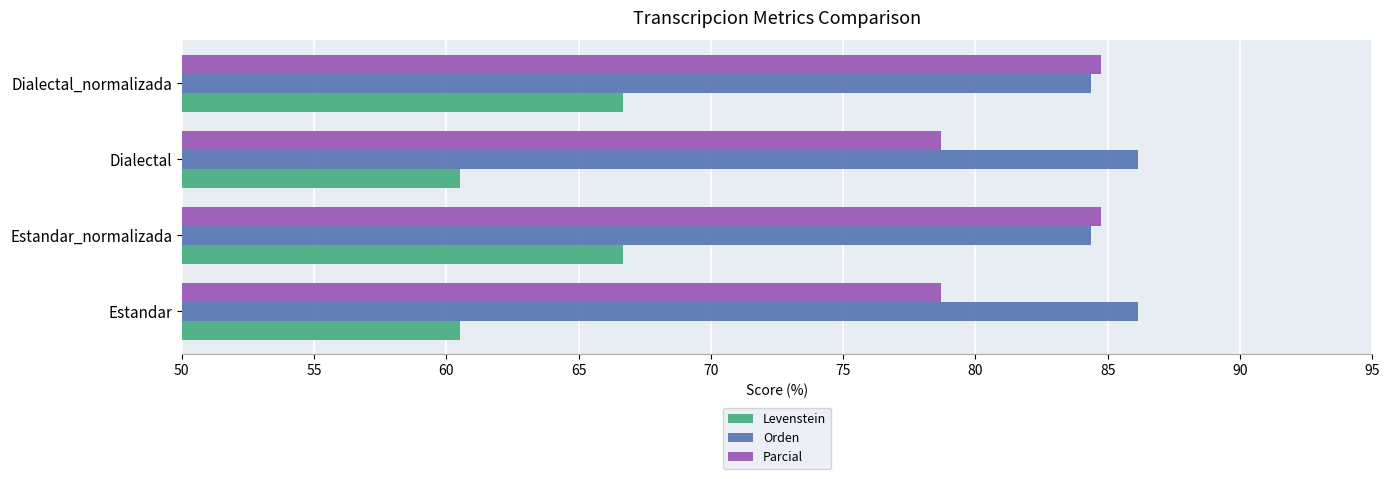

What is the sum of all Orden values?

341.1